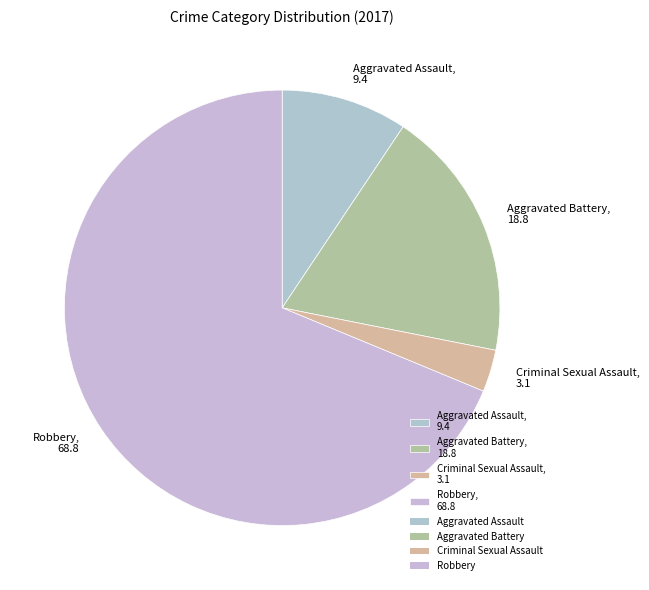

Combined, do Robbery and Aggravated Assault account for over 50%?

Yes